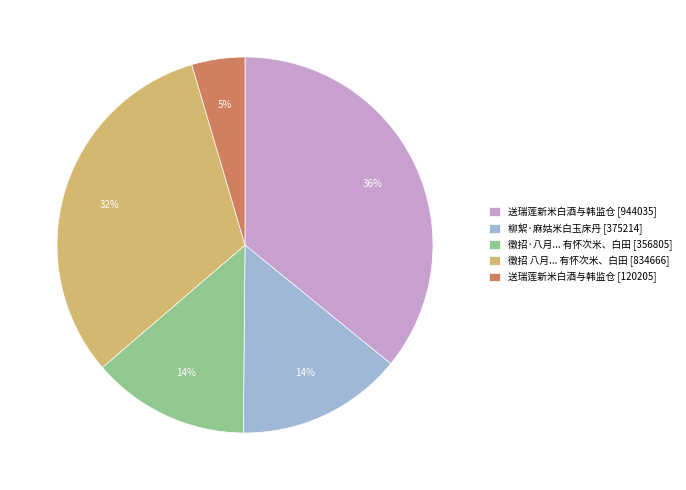

How many slices are in this pie chart?

5